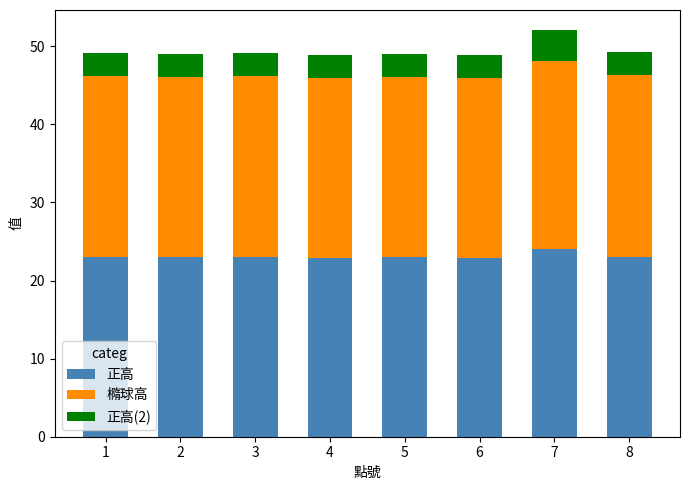

Does the chart contain stacked bars?

Yes